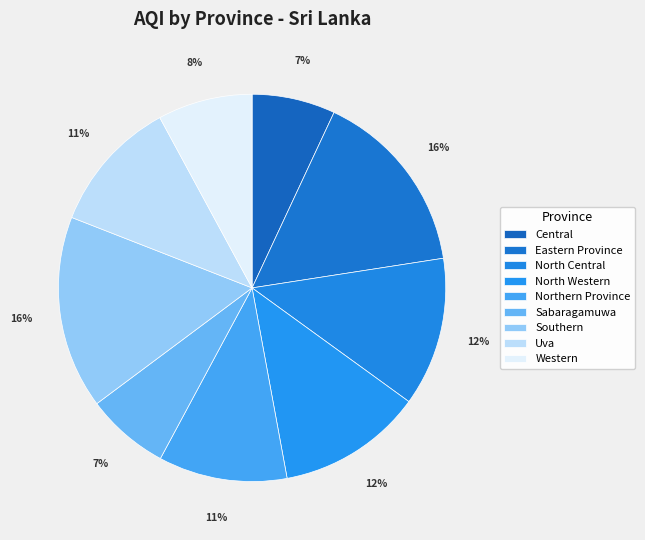

To the nearest percent, what is the average slice percentage?

11%